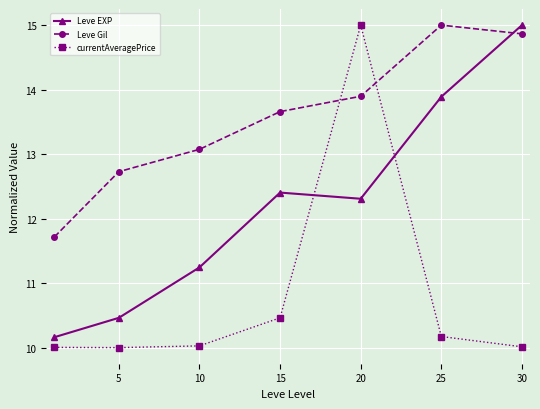

Rank the series by their average value, from lowest to highest.

currentAveragePrice, Leve EXP, Leve Gil